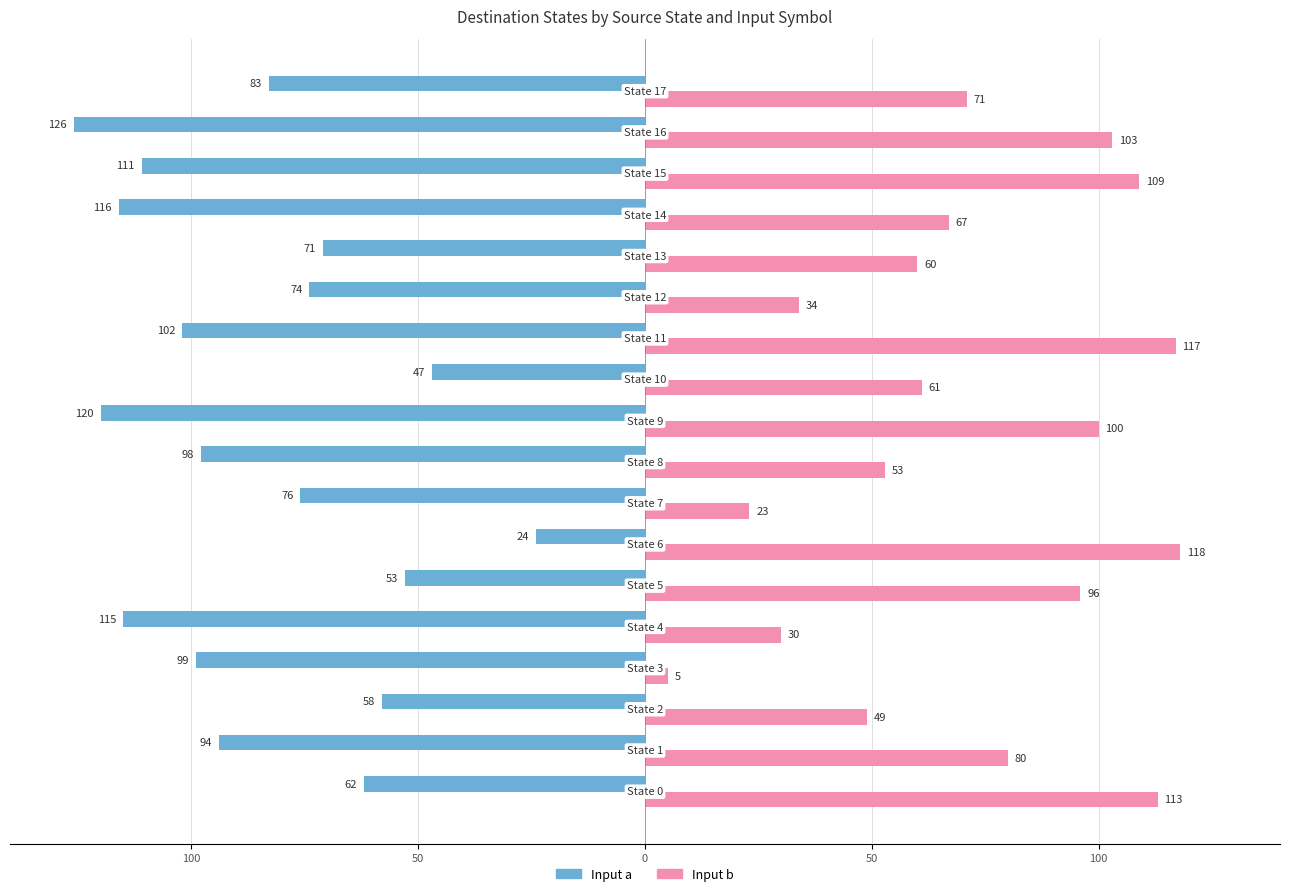

Reading right to left, extract all data points from this chart.

Input a: -83	-126	-111	-116	-71	-74	-102	-47	-120	-98	-76	-24	-53	-115	-99	-58	-94	-62
Input b: 71	103	109	67	60	34	117	61	100	53	23	118	96	30	5	49	80	113